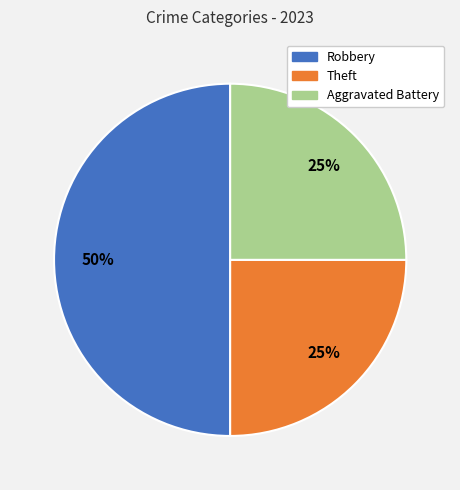

How many slices are in this pie chart?

3